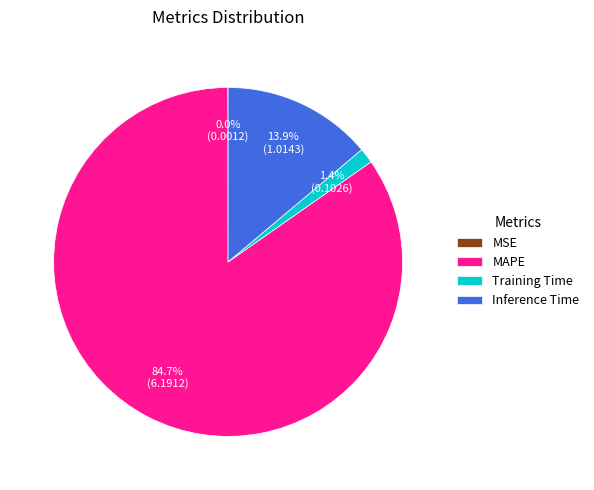

Between MAPE and Training Time, which is larger?

MAPE